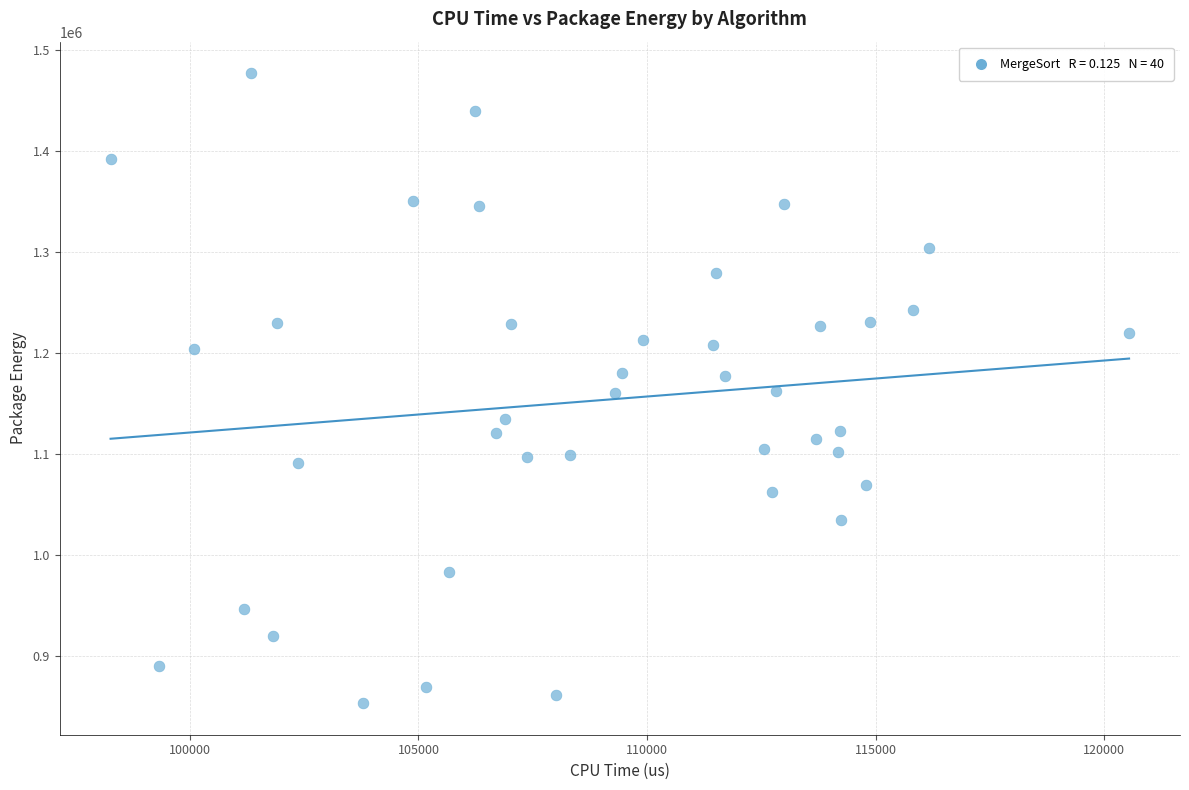

What is the range of Y values (max minus min)?

623472